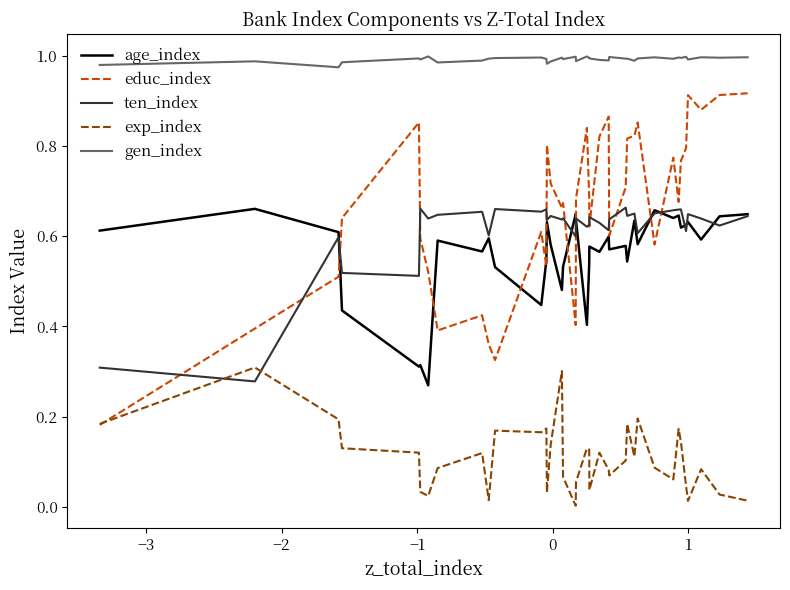

Which series has the largest range (max minus min)?

educ_index